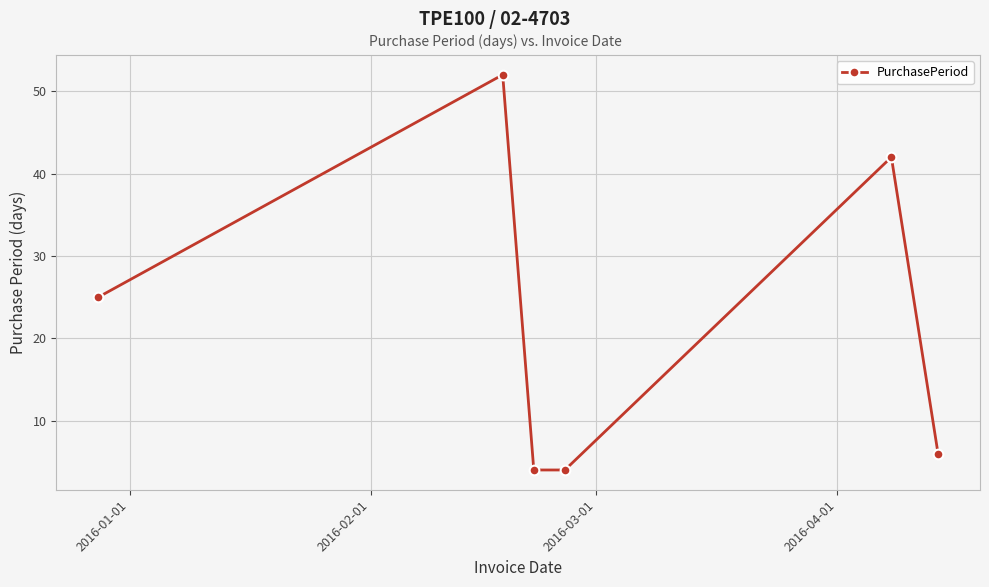

How many interior local peaks (higher than both neighbors) does the data have?

2